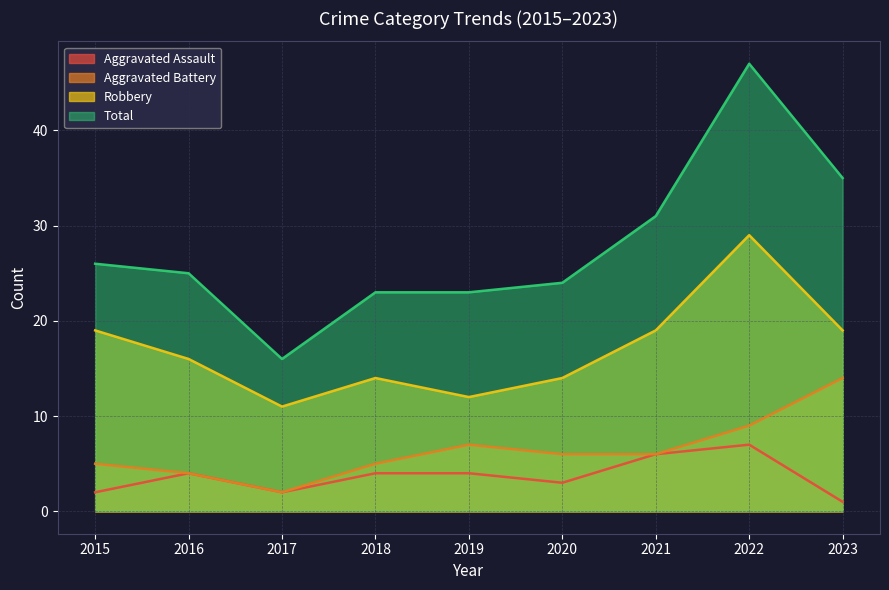

At which category does Aggravated Assault reach its first local peak?

2016